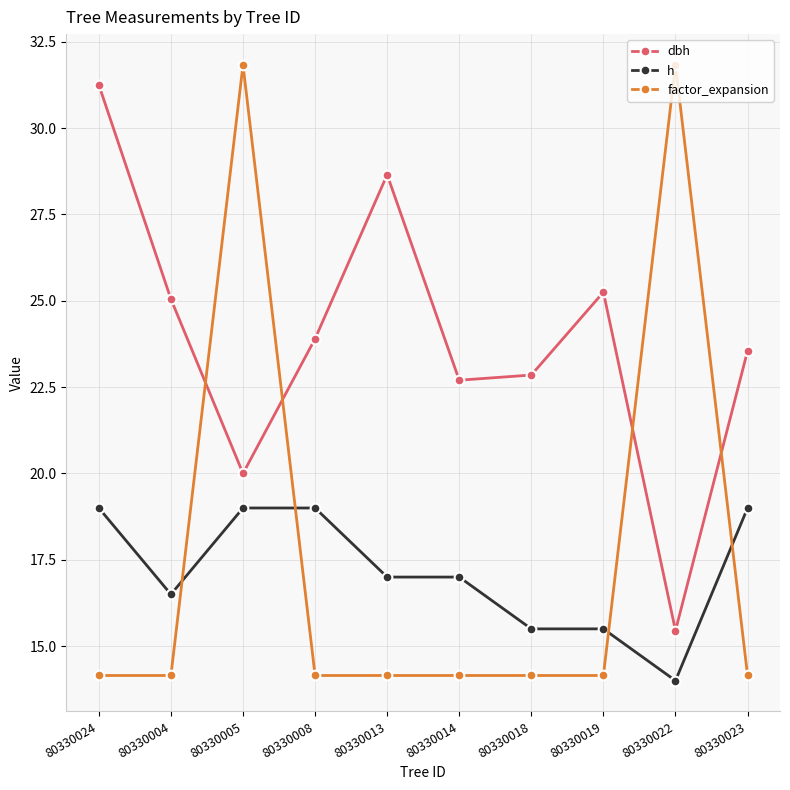

At which label does dbh reach its peak?

80330024